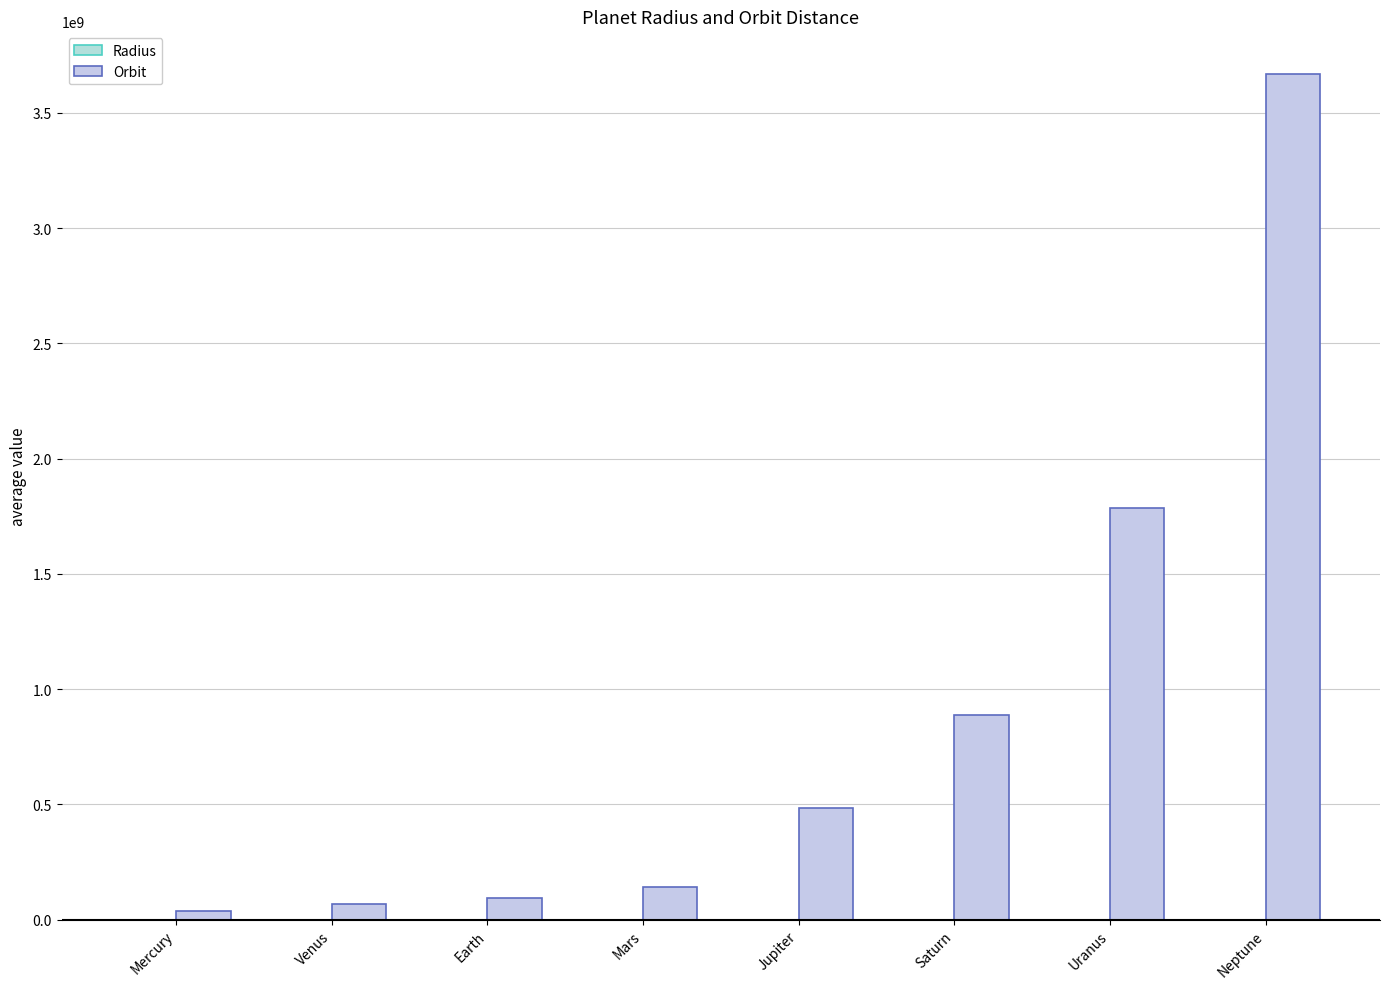

Does the chart contain stacked bars?

No